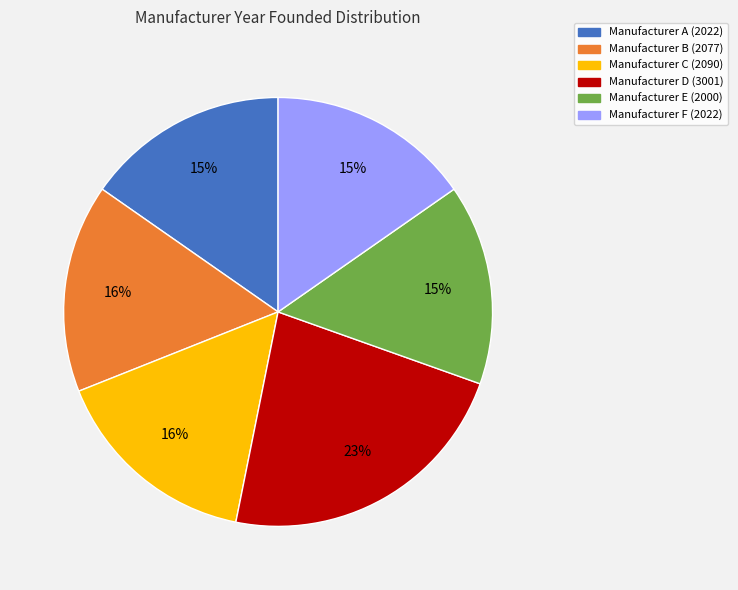

What is the ratio of the value at Manufacturer D to the value at Manufacturer F?

1.5